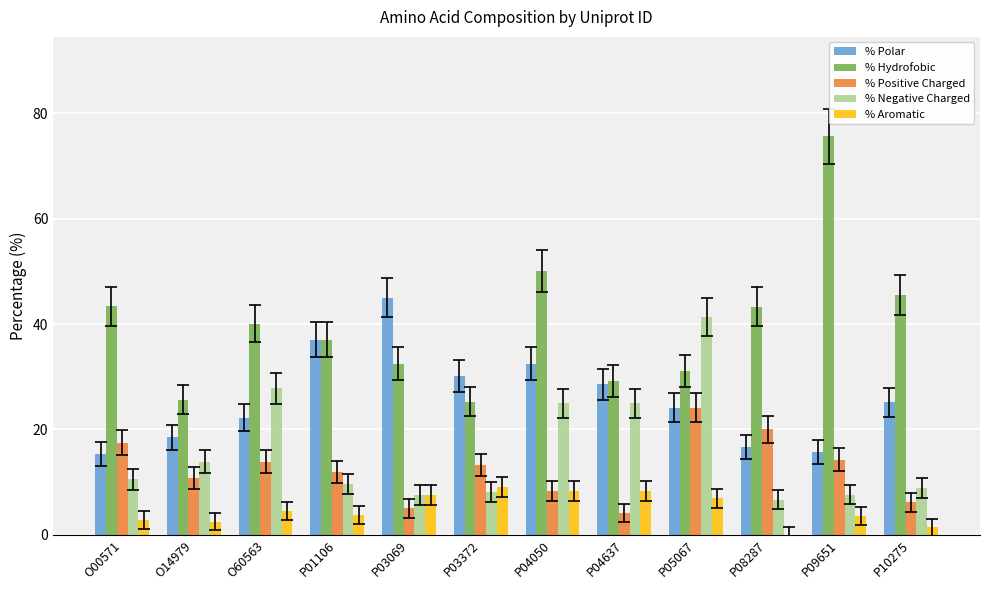

What is the sum of all % Positive Charged values?

149.2